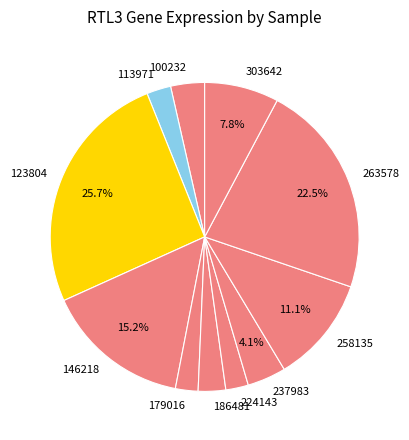

To the nearest percent, what is the difference between the 179016 and 258135 slice percentages?

9%